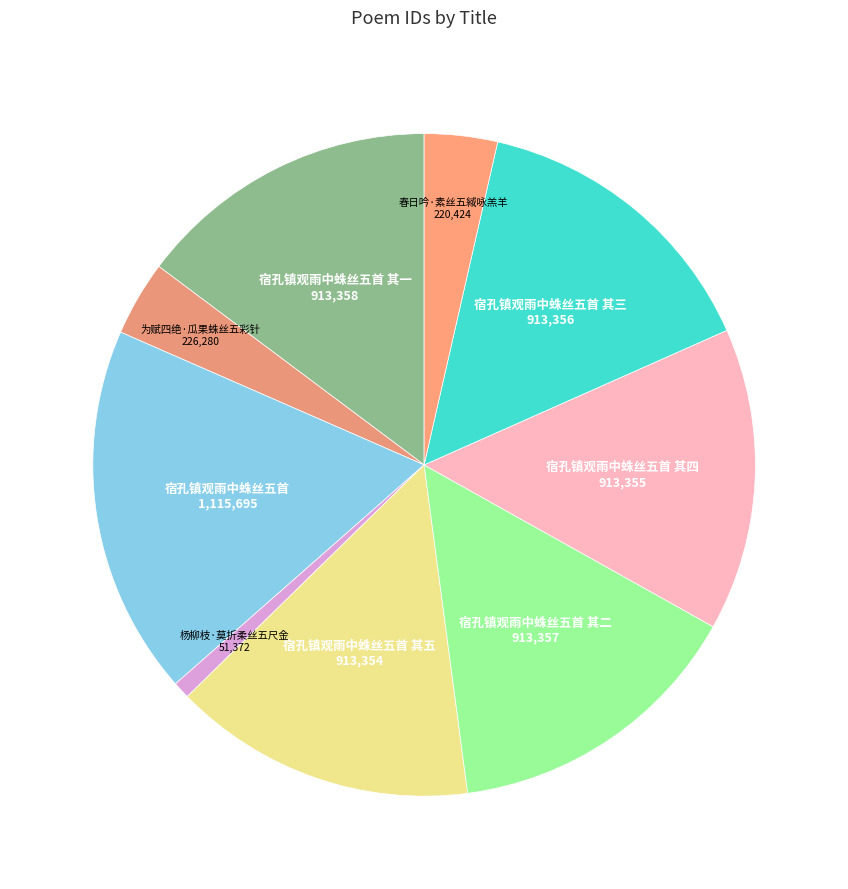

To the nearest percent, what is the difference between the largest and smallest slice percentages?

17%